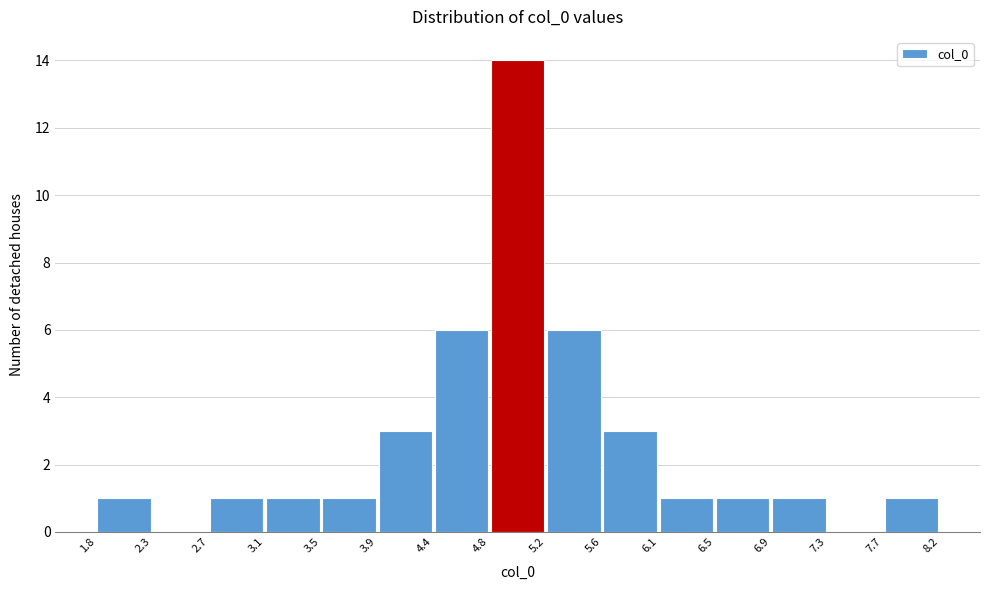

Reading left to right, list every bar in this chart as the range it spans on the x-axis followed by its height. The values are not printed on the chart, so give them approximately, as read against the axis.

1.8 to 2.3: 1
2.3 to 2.7: 0
2.7 to 3.1: 1
3.1 to 3.5: 1
3.5 to 3.9: 1
3.9 to 4.4: 3
4.4 to 4.8: 6
4.8 to 5.2: 14
5.2 to 5.6: 6
5.6 to 6.1: 3
6.1 to 6.5: 1
6.5 to 6.9: 1
6.9 to 7.3: 1
7.3 to 7.7: 0
7.7 to 8.2: 1